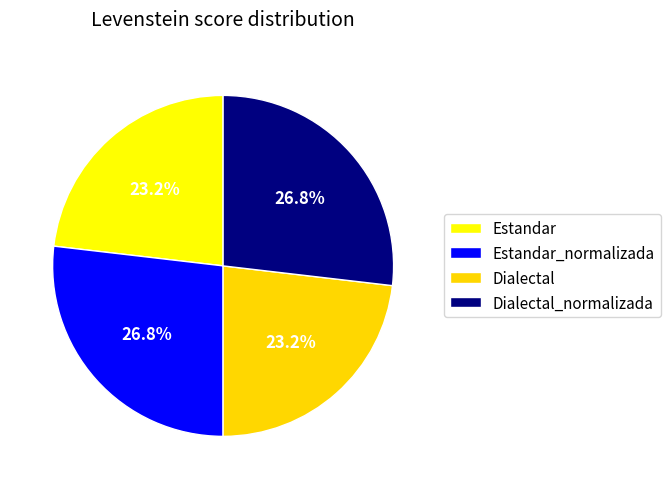

The Dialectal_normalizada slice represents 27% of the pie. True or false?

True